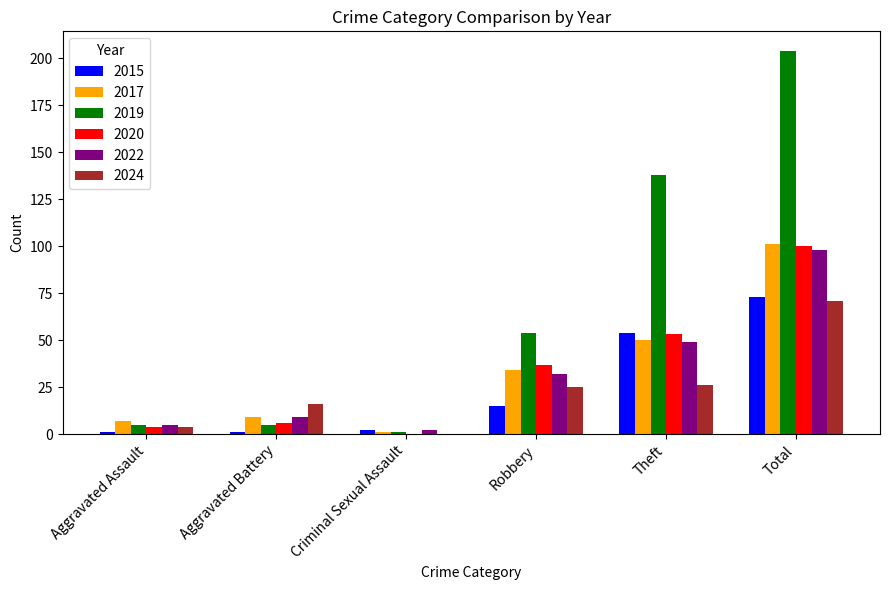

Reading left to right, list all the values displayed in this chart.

2015: 1	1	2	15	54	73
2017: 7	9	1	34	50	101
2019: 5	5	1	54	138	204
2020: 4	6	0	37	53	100
2022: 5	9	2	32	49	98
2024: 4	16	0	25	26	71